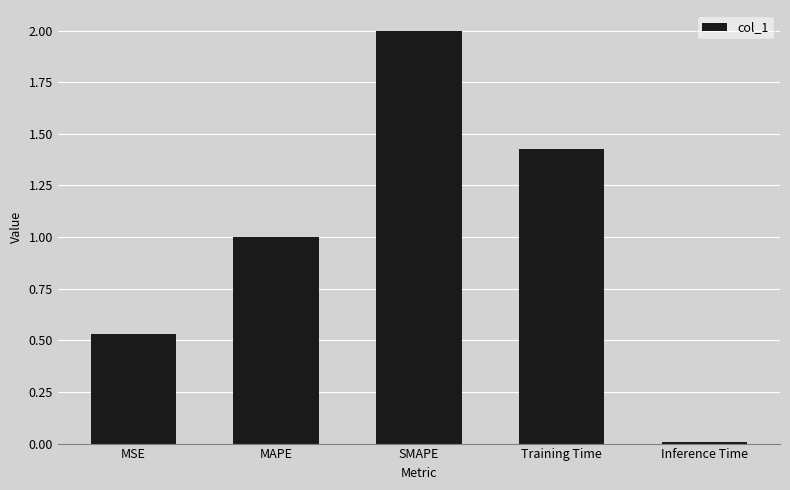

What position from the right is MSE?

5